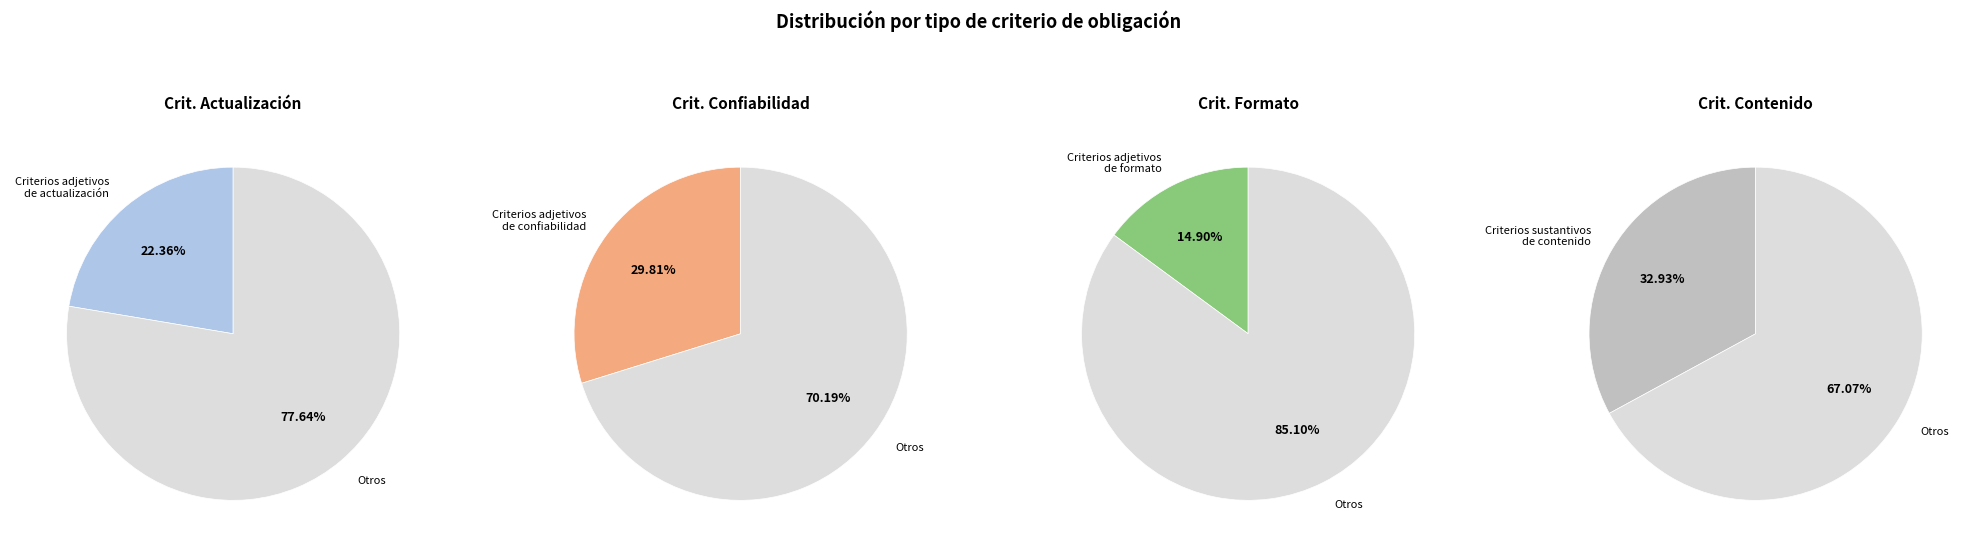

Rank the categories by value from highest to lowest.

Criterios sustantivos de contenido, Criterios adjetivos de confiabilidad, Criterios adjetivos de actualización, Criterios adjetivos de formato